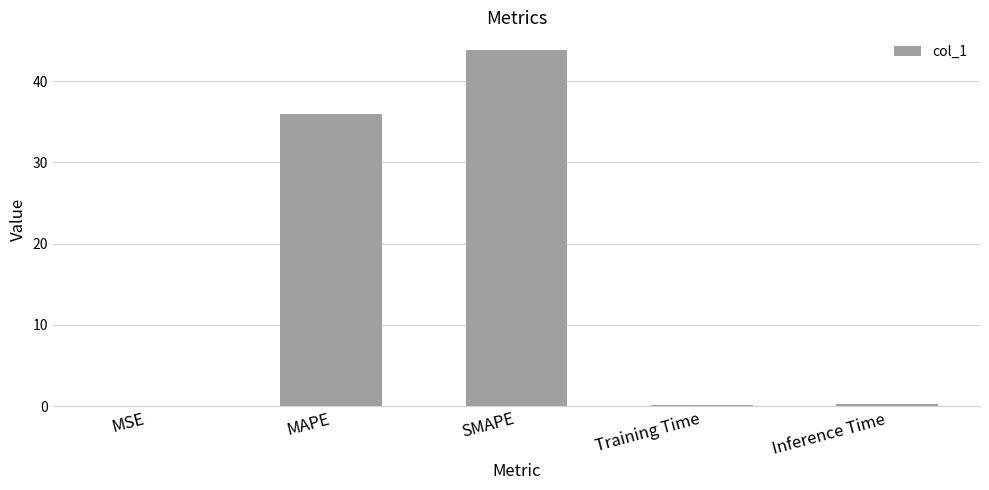

What value does the data have at SMAPE?

43.8